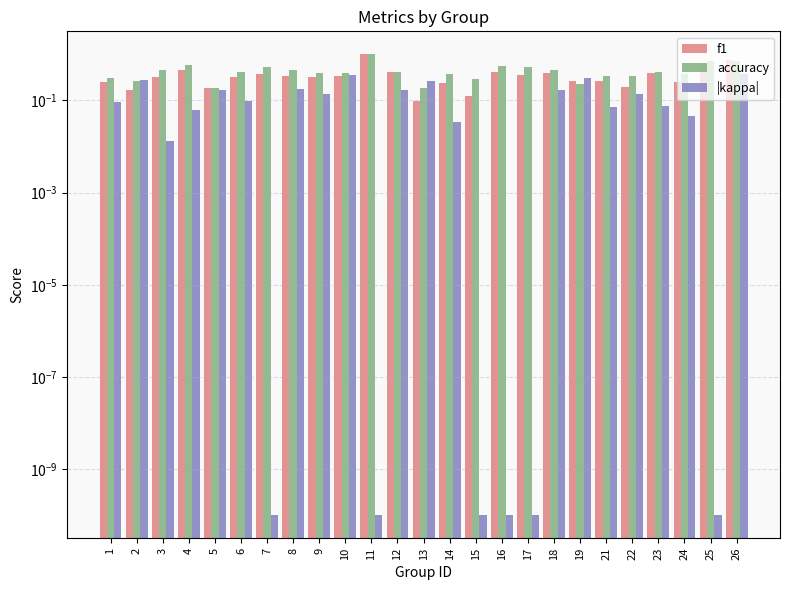

What is the difference between the second highest and second lowest values in the accuracy series?

0.5